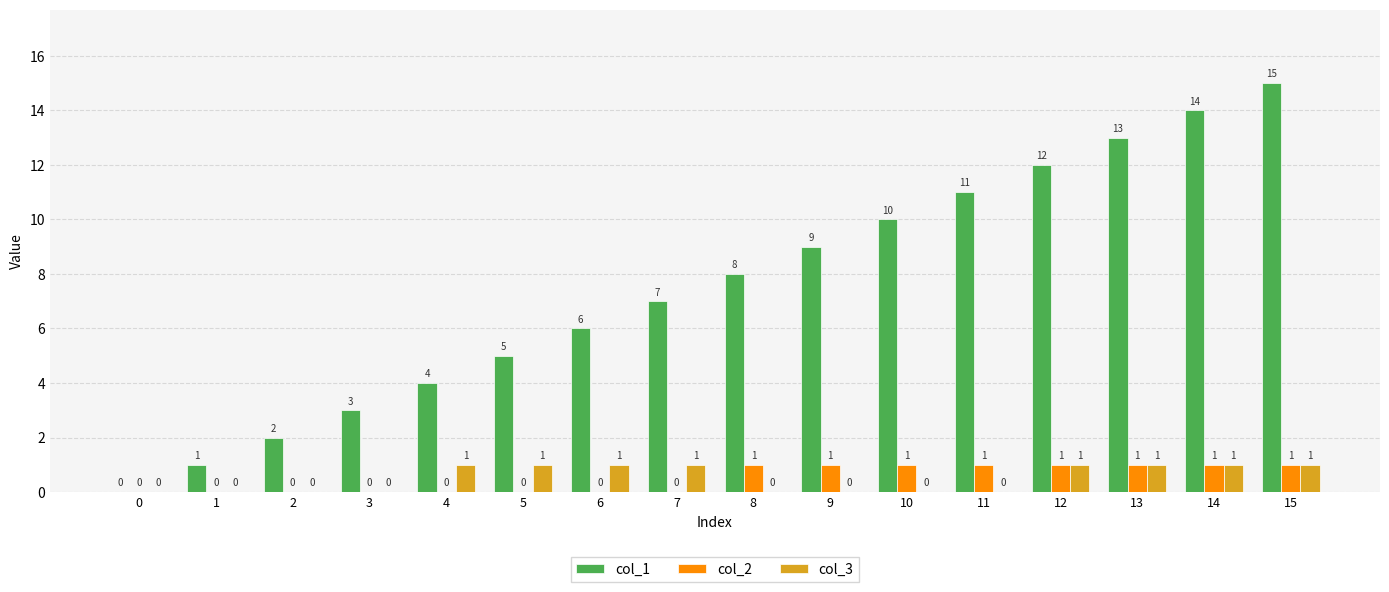

At which category does the chart reach its peak across all series?

15